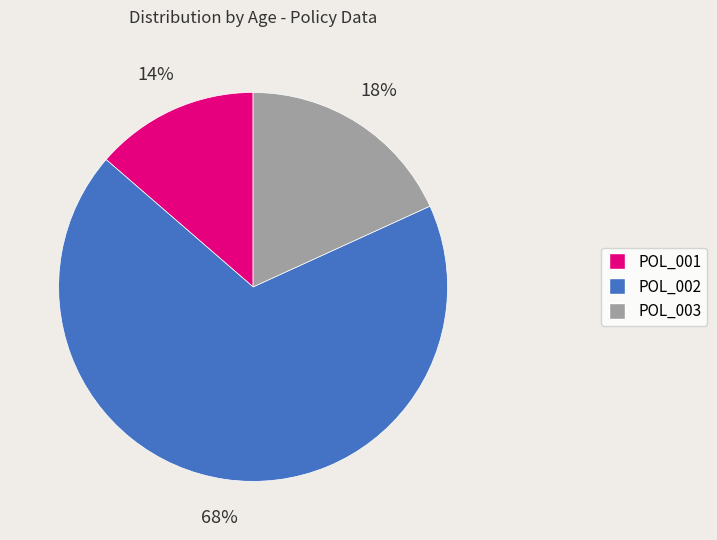

To the nearest percent, what percentage of the pie is POL_001?

14%